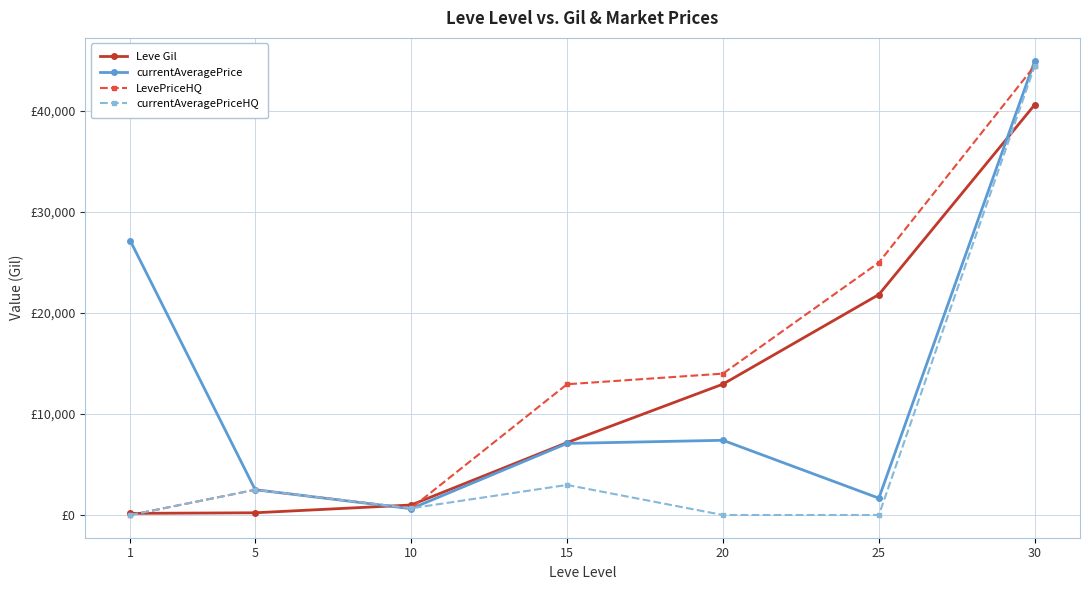

Between which two adjacent categories do currentAveragePriceHQ and Leve Gil first intersect?

1 and 5